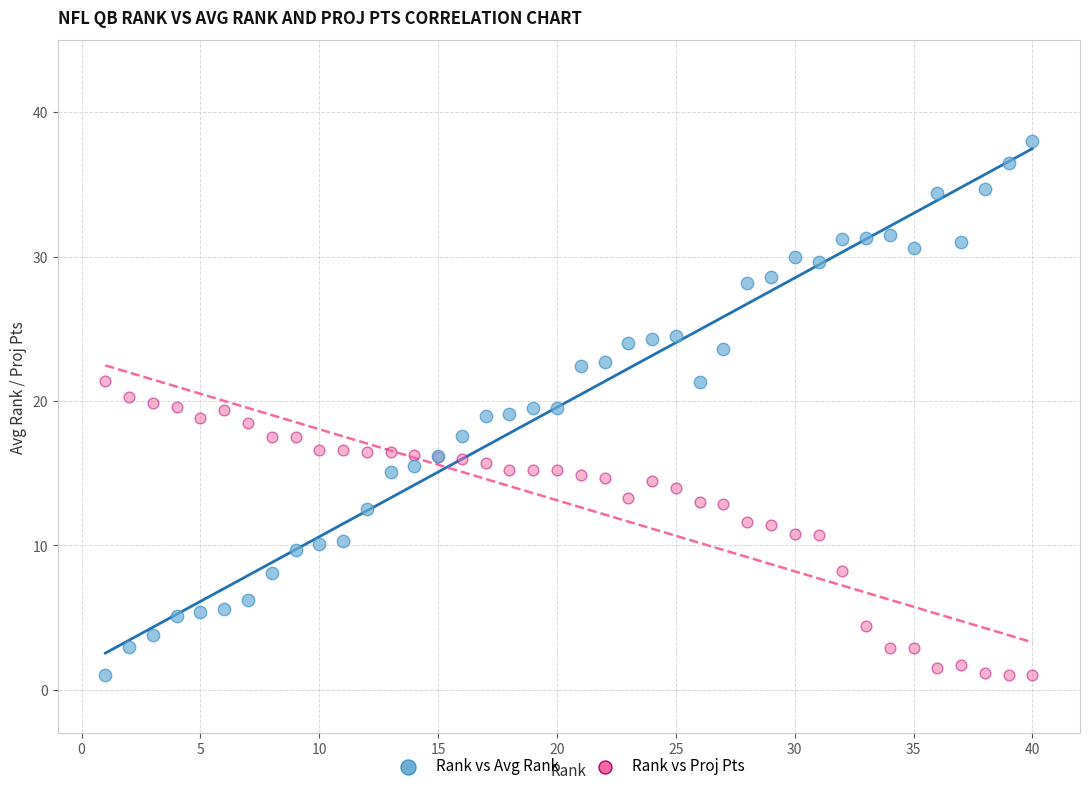

Which series has the largest Y range (max minus min)?

Rank vs Avg Rank